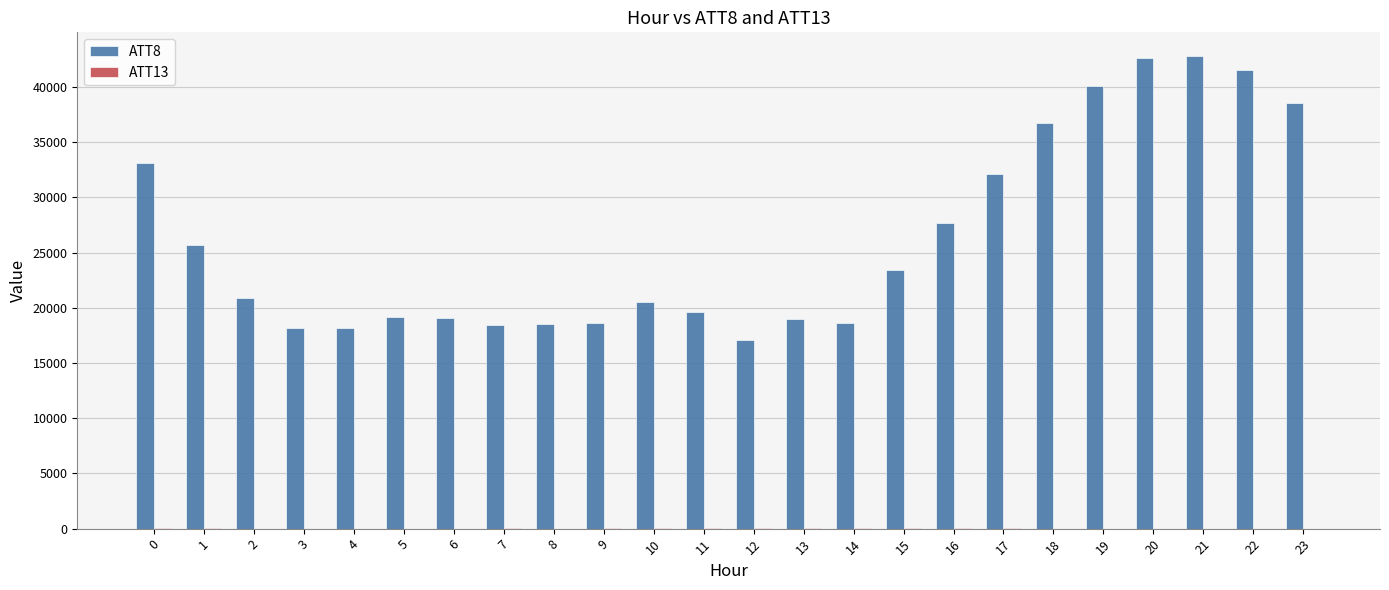

How many series are shown in this chart?

2